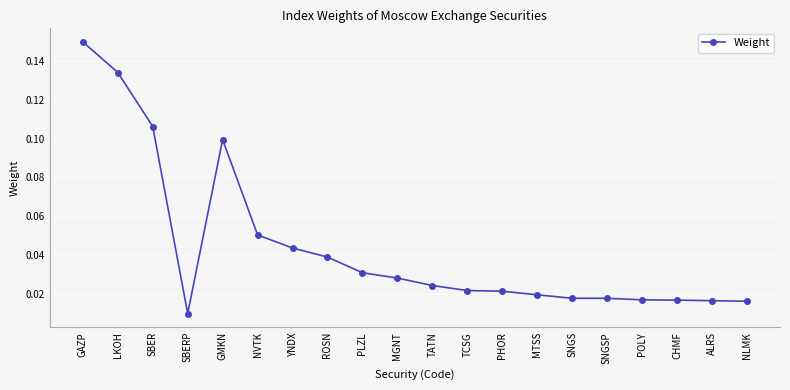

At which category does the data reach its first local peak?

GMKN